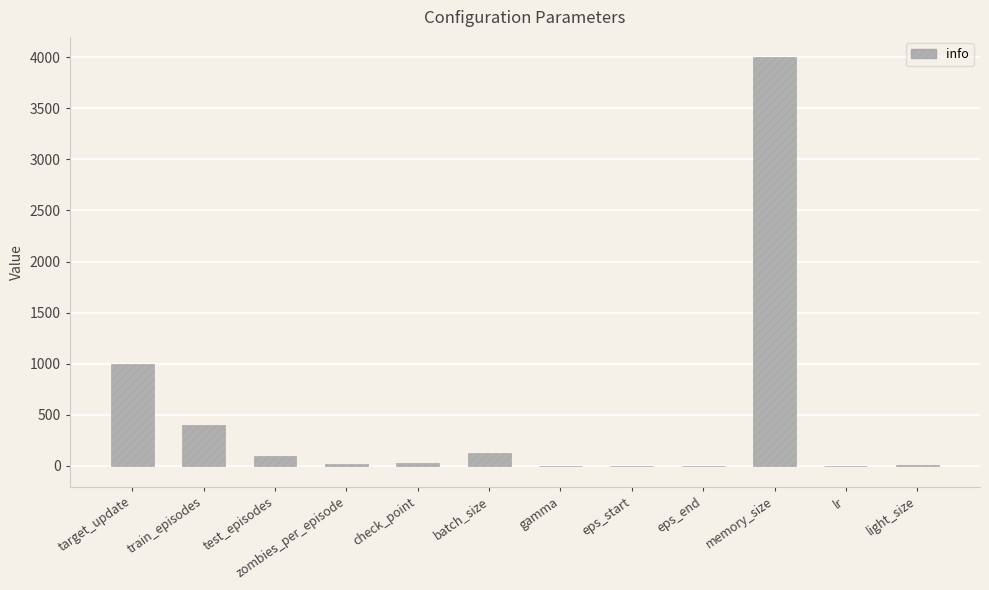

Where is the data nearest to the value 1997?

target_update